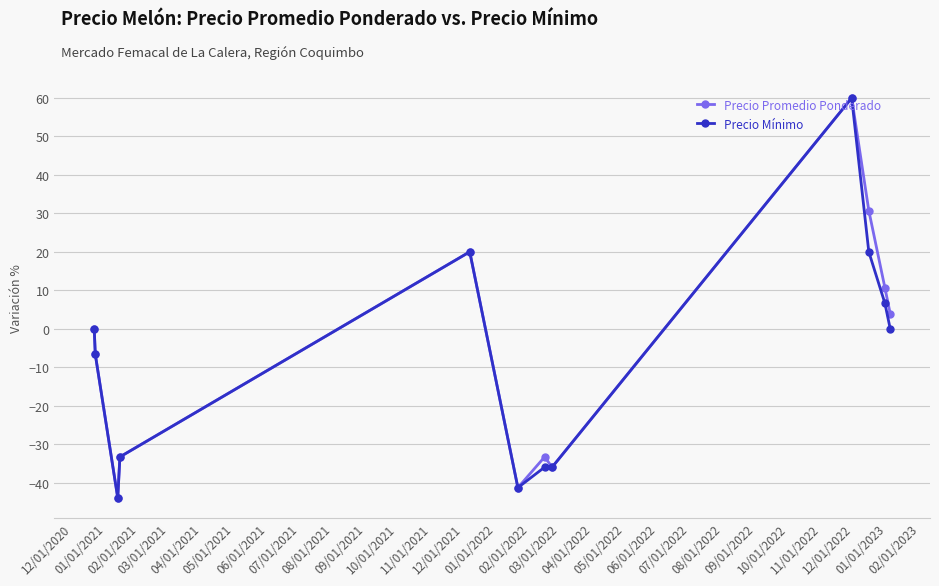

What is the value of the Precio Mínimo point at the 8th from the left?

-36.0